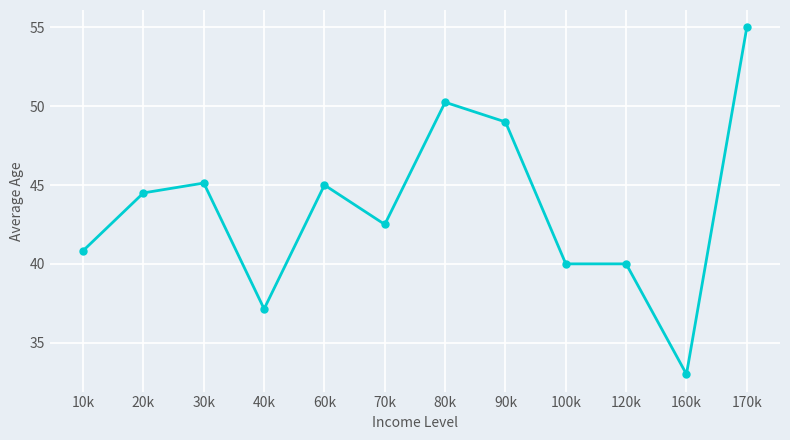

At which category does the chart reach its minimum across all series?

160k